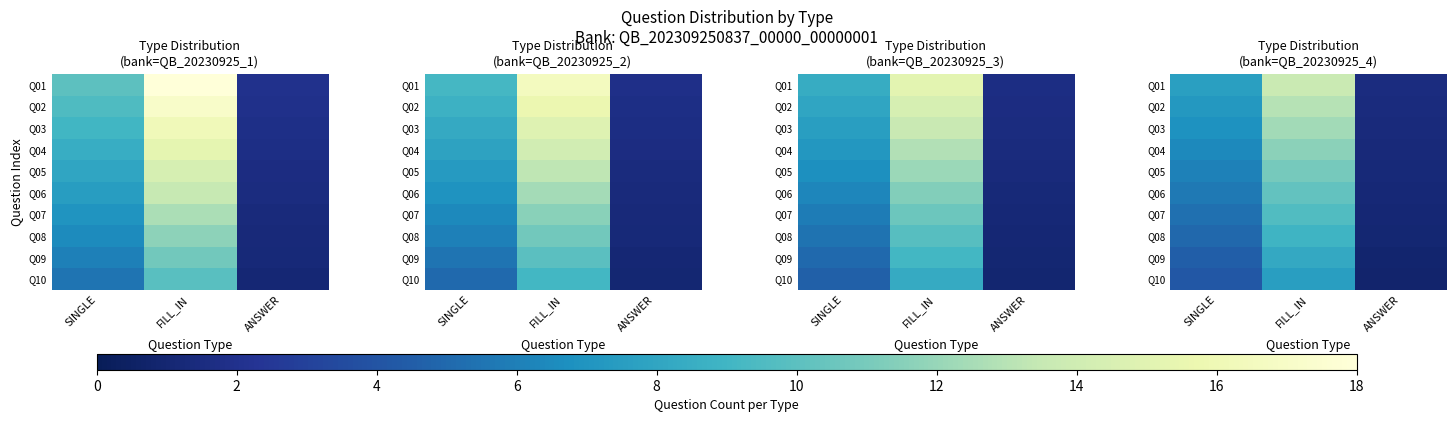

How many categories are shown in the chart?

3